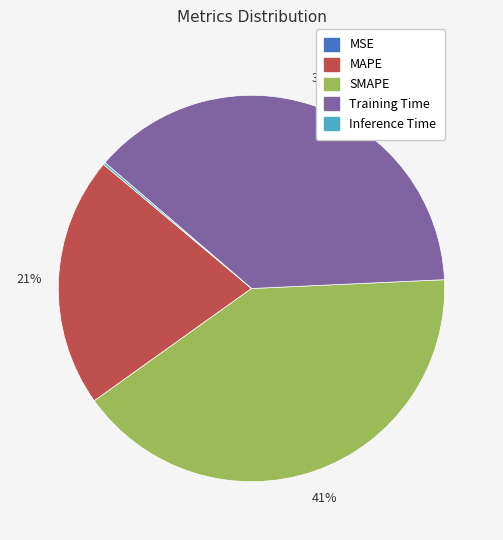

True or false: Training Time accounts for 38% of the total.

True